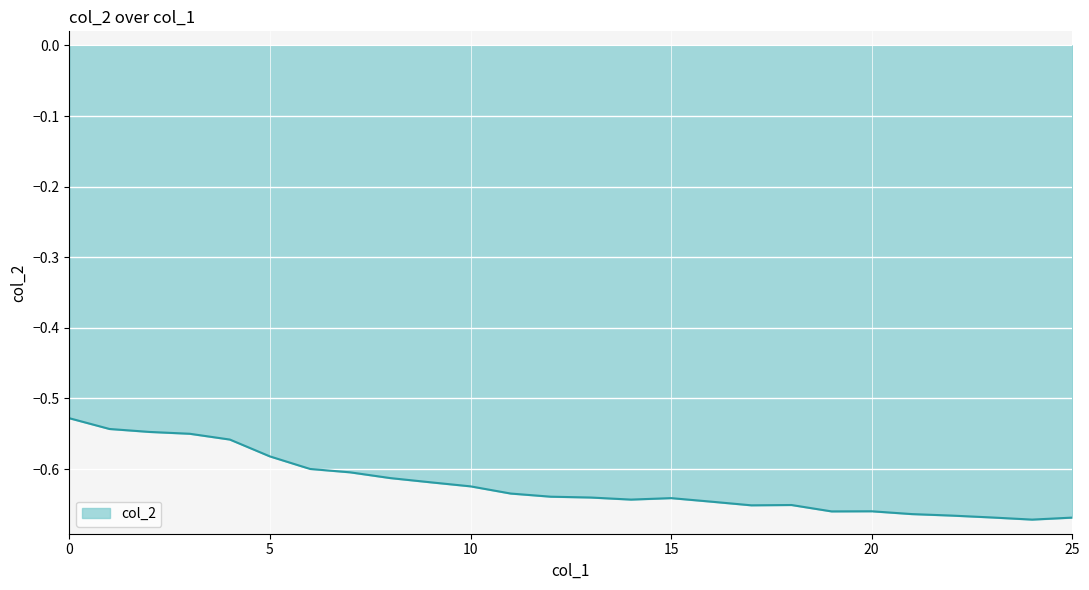

What is the average value?

-0.6